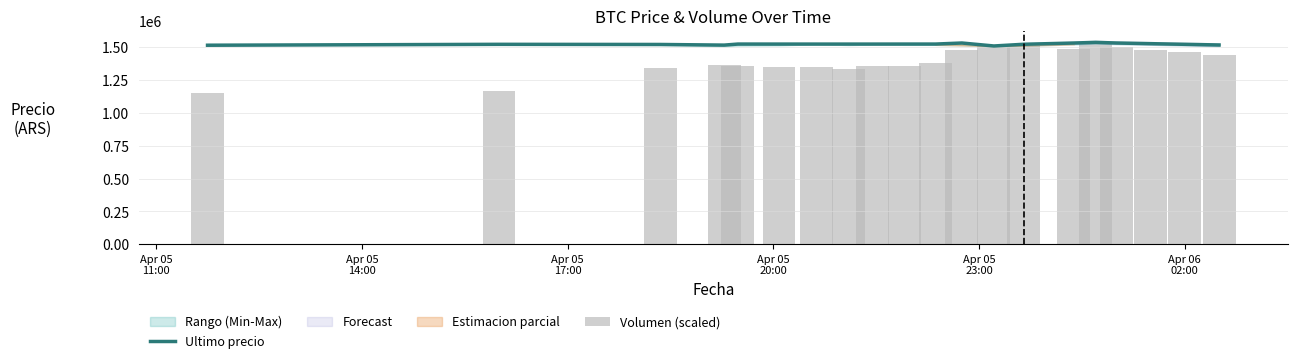

Is the value of Volumen (scaled) at 15 greater than the value of Ultimo precio at 16?

No